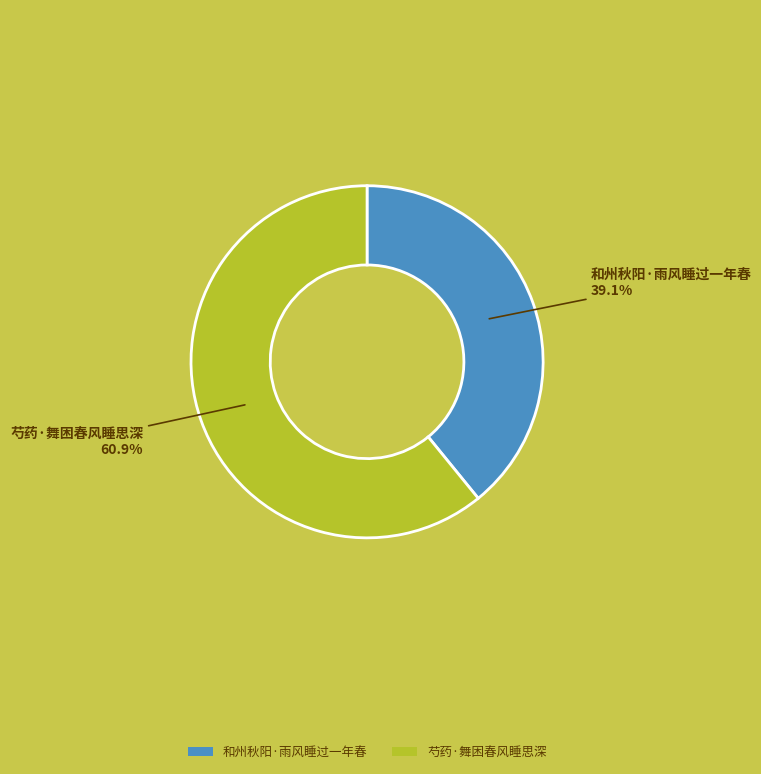

Is it true that 芍药·舞困春风睡思深 is 61% of the pie?

True